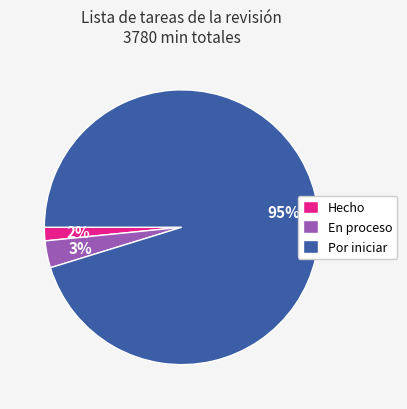

To the nearest percent, what is the average slice percentage?

33%